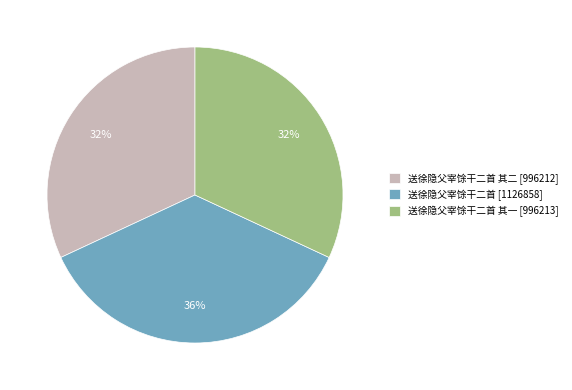

True or false: 送徐隐父宰馀干二首 其一 [996213] accounts for 24% of the total.

False